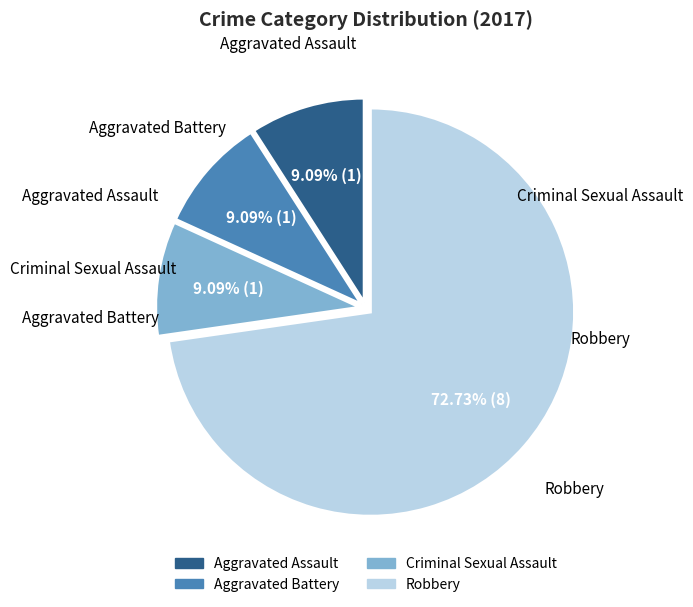

To the nearest percent, what percentage of the pie is Aggravated Assault?

9%